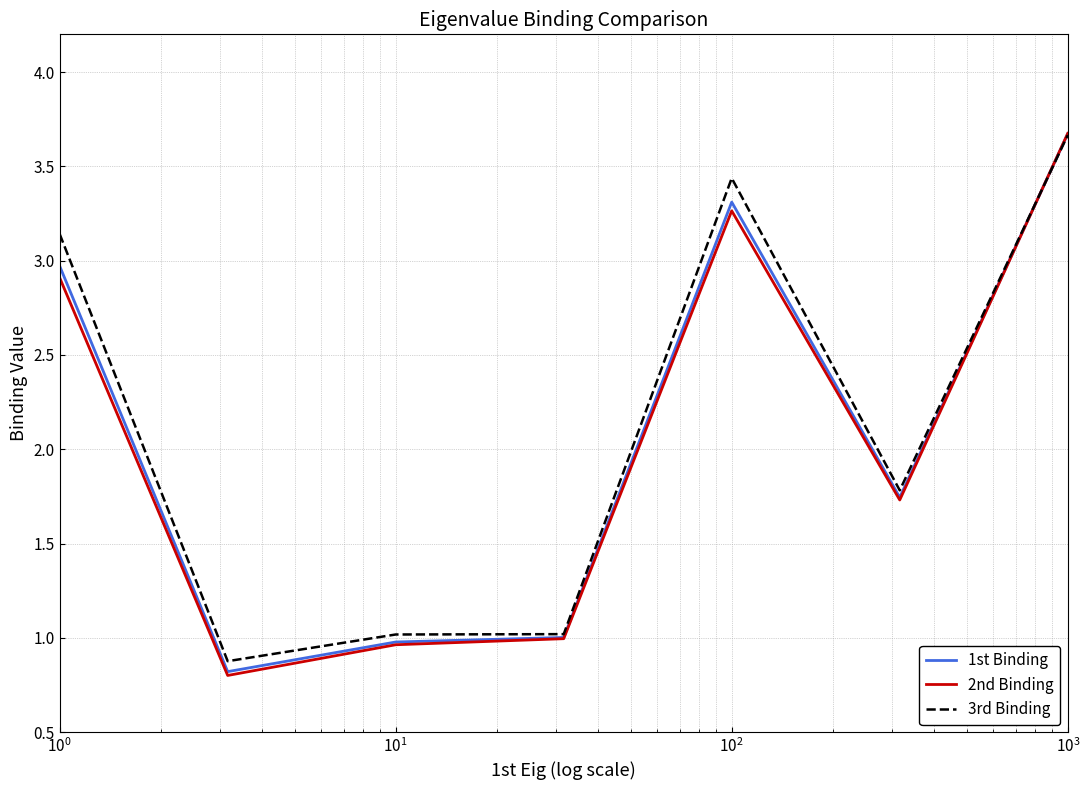

Does the chart have visible grid lines?

Yes